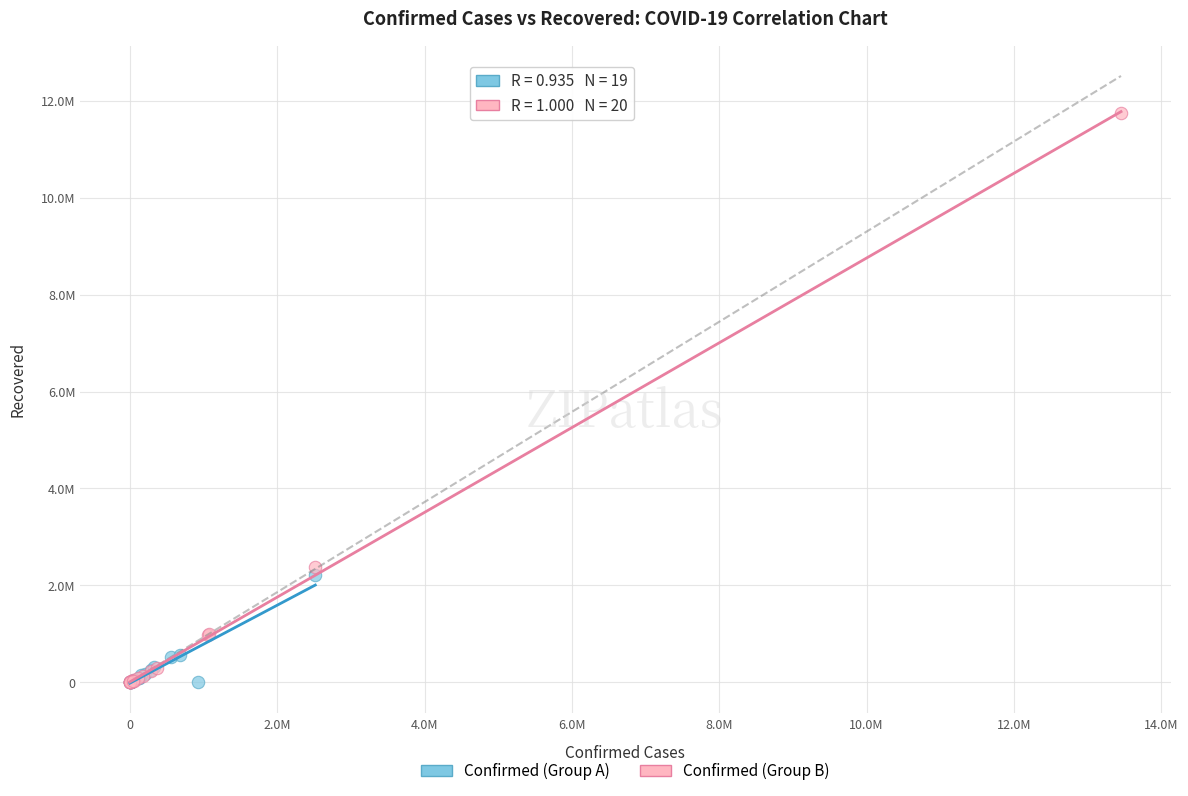

Which series has the largest Y range (max minus min)?

Confirmed (Group B)